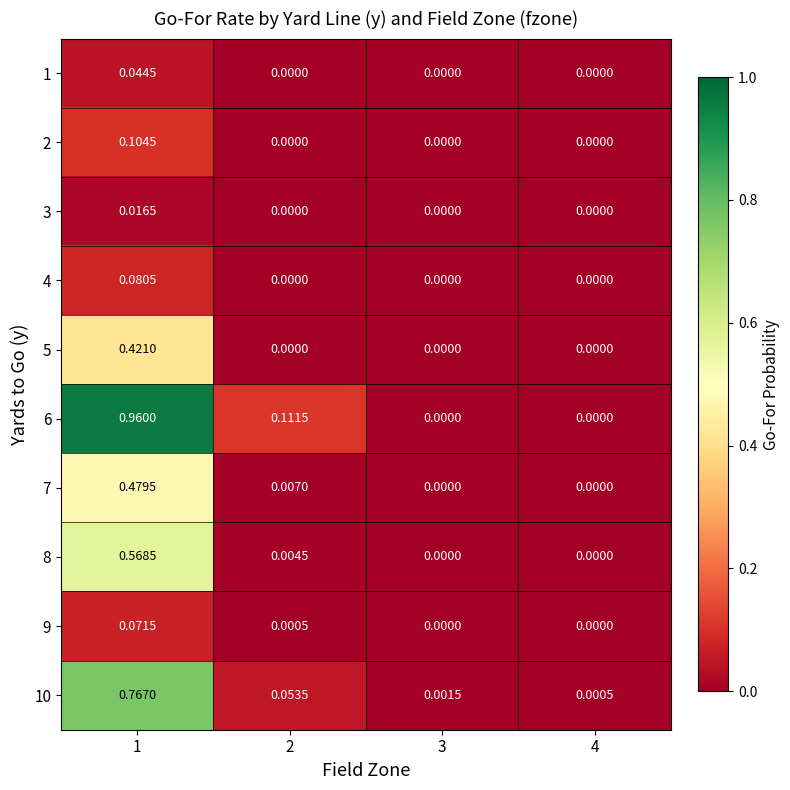

Is the value of 4 at 1 greater than the value of 9 at 4?

Yes